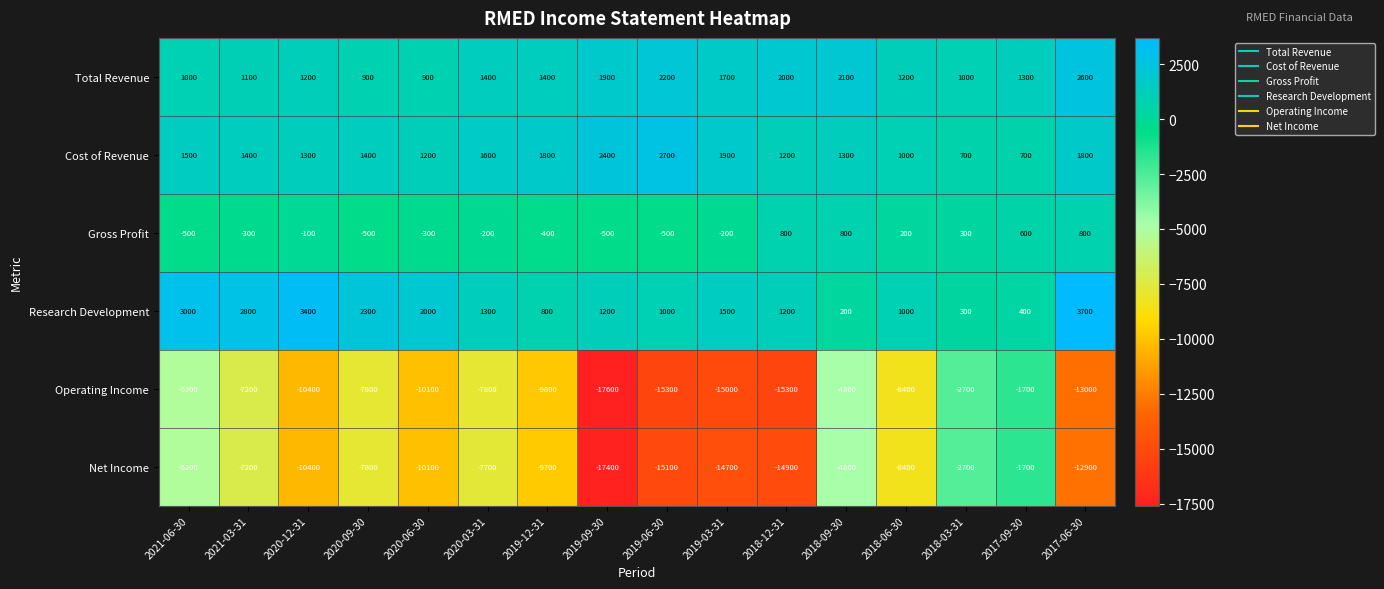

What is the spread (max minus min) of values at 2019-03-31?

16900